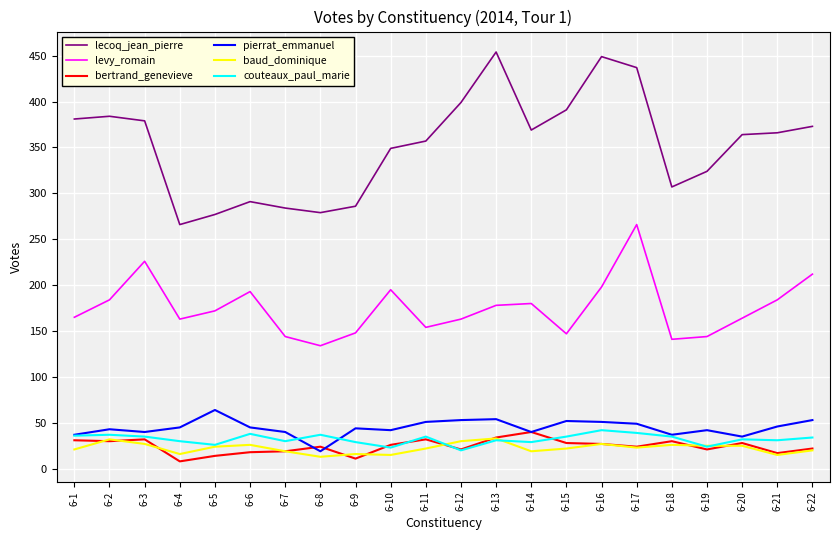

What value does the bertrand_genevieve series have at 6-1, to the nearest 10?

30